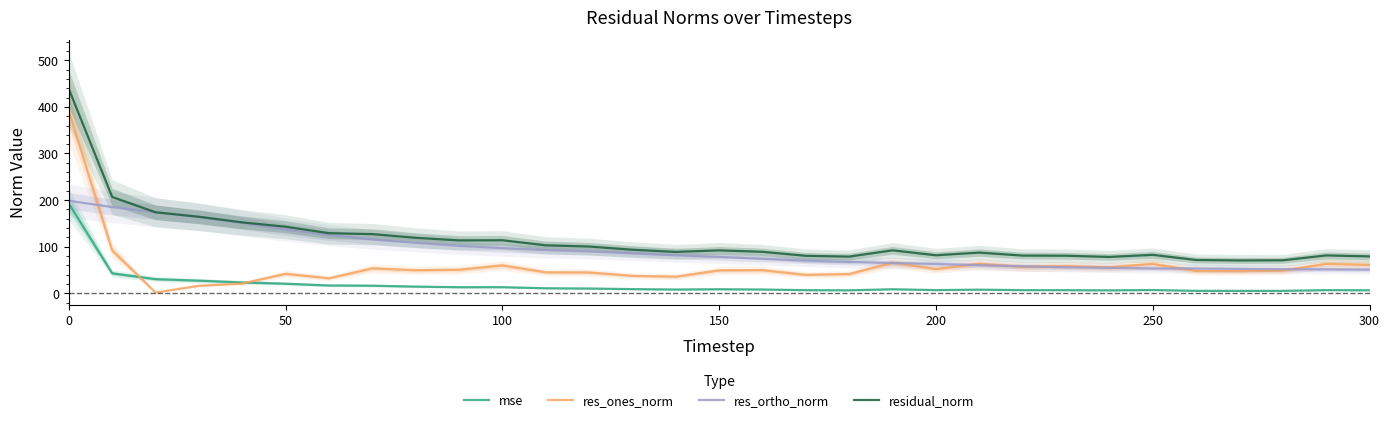

Is it true that res_ones_norm equals 529.8 at 0?

False